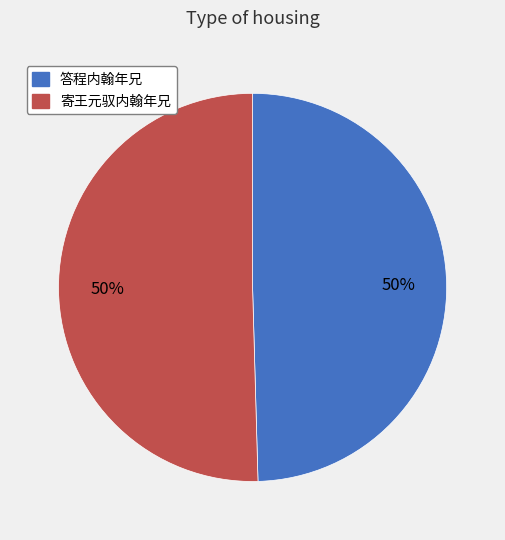

To the nearest percent, what is the combined percentage of 答程内翰年兄 and 寄王元驭内翰年兄?

100%